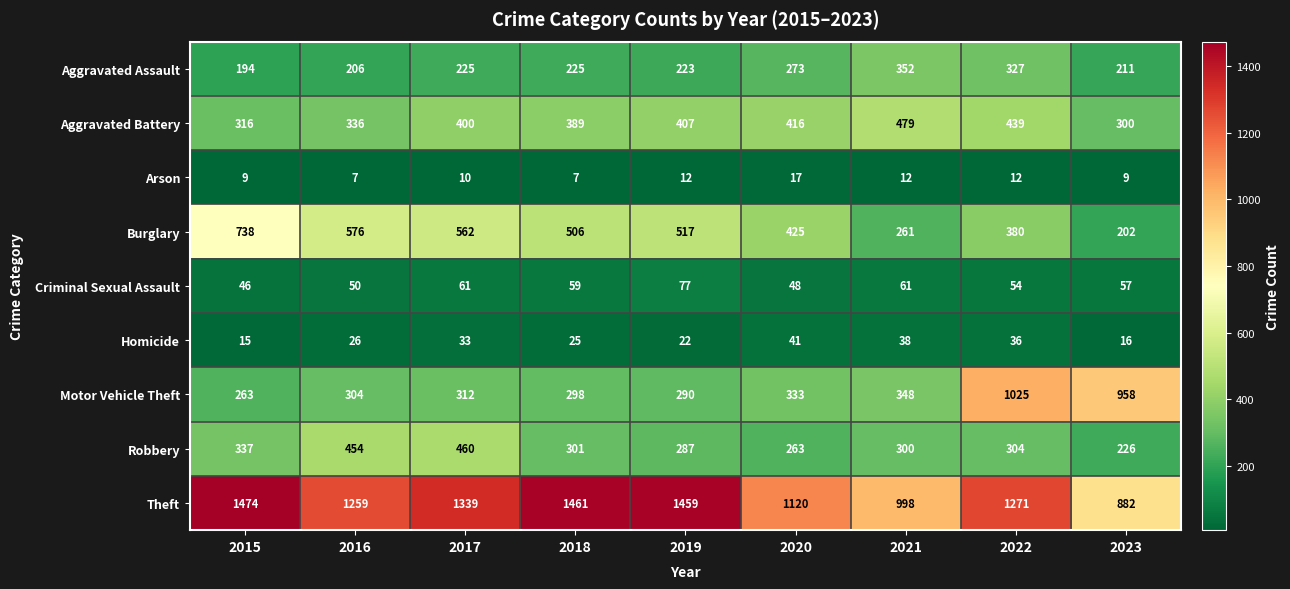

Which series changed the most between 2015 and 2016?

Theft